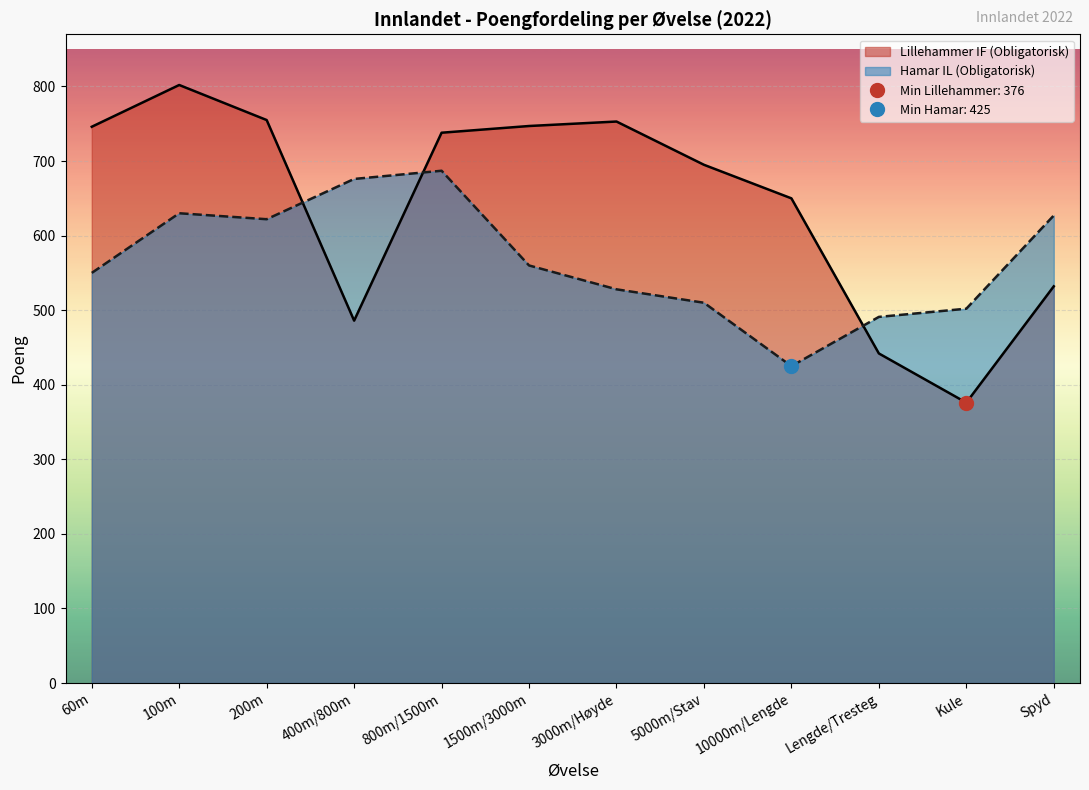

How many data points are less than 738?

6